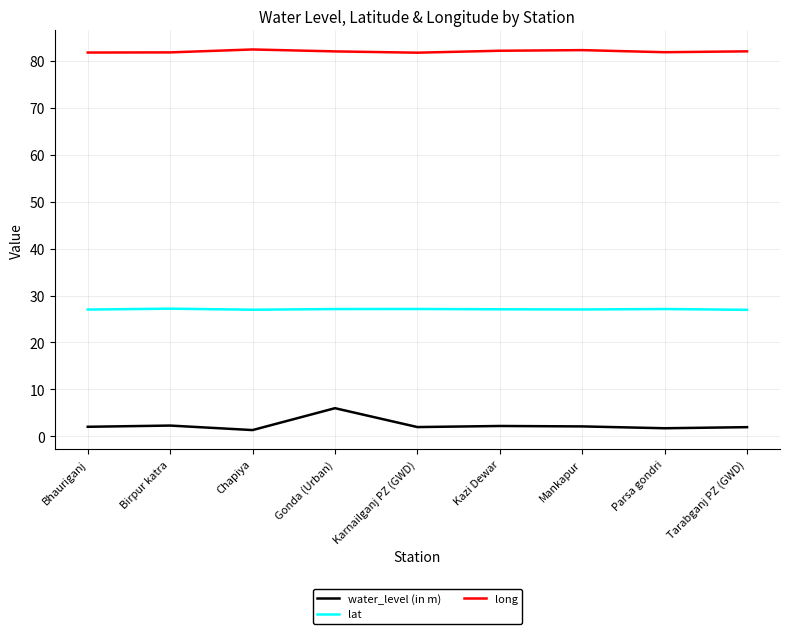

List the series in order of their overall mean, lowest first.

water_level (in m), lat, long